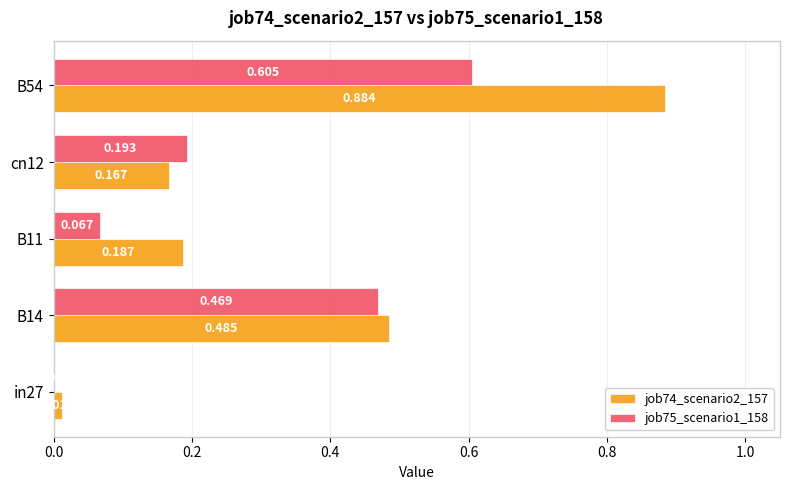

Which series has the largest total across all categories?

job74_scenario2_157